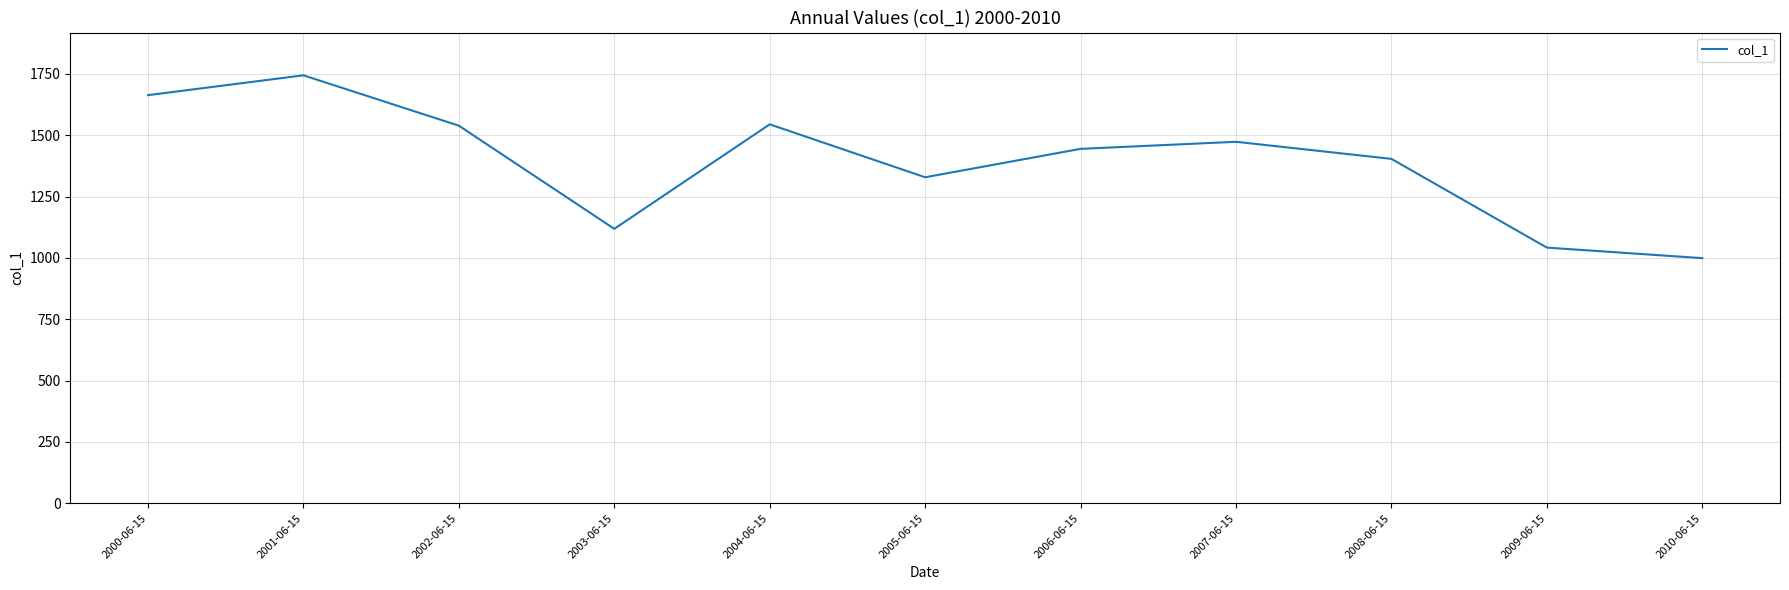

What is the difference between the values at 2005-06-15 and 2009-06-15?

286.6